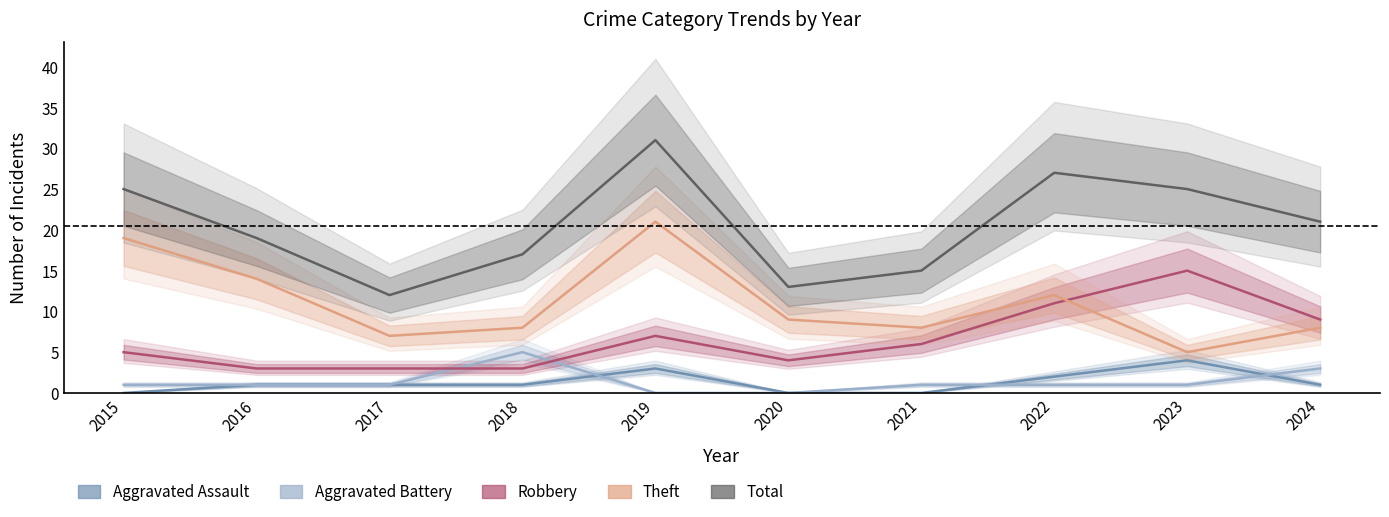

What is the average value of the Aggravated Battery series?

1